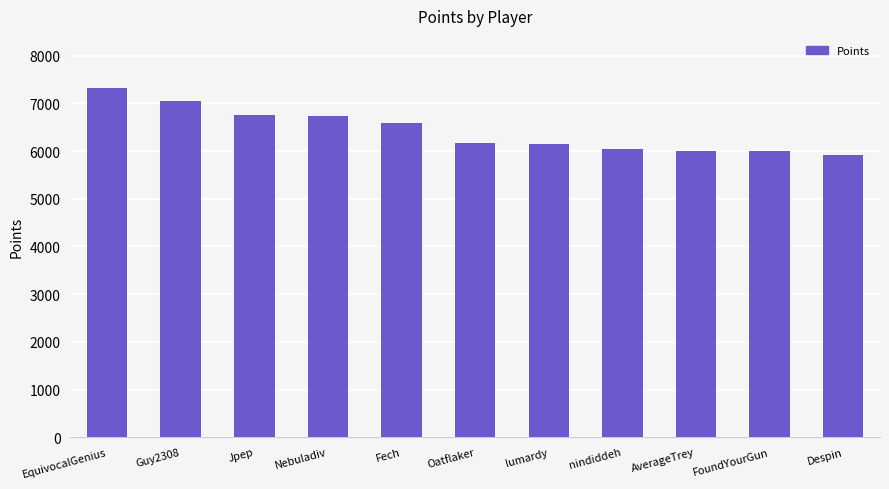

How many bars are there in total?

11